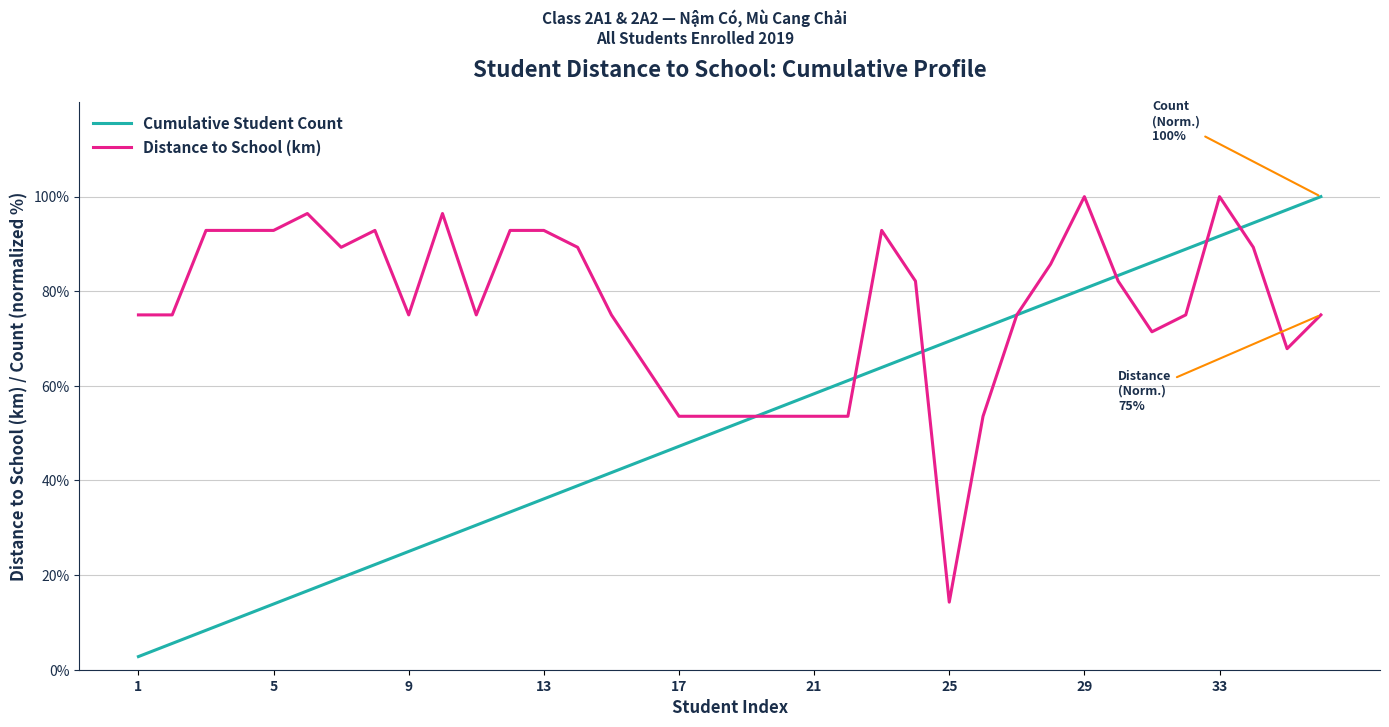

What is the difference between the maximum and minimum values in the Distance to School (km) series?

85.7